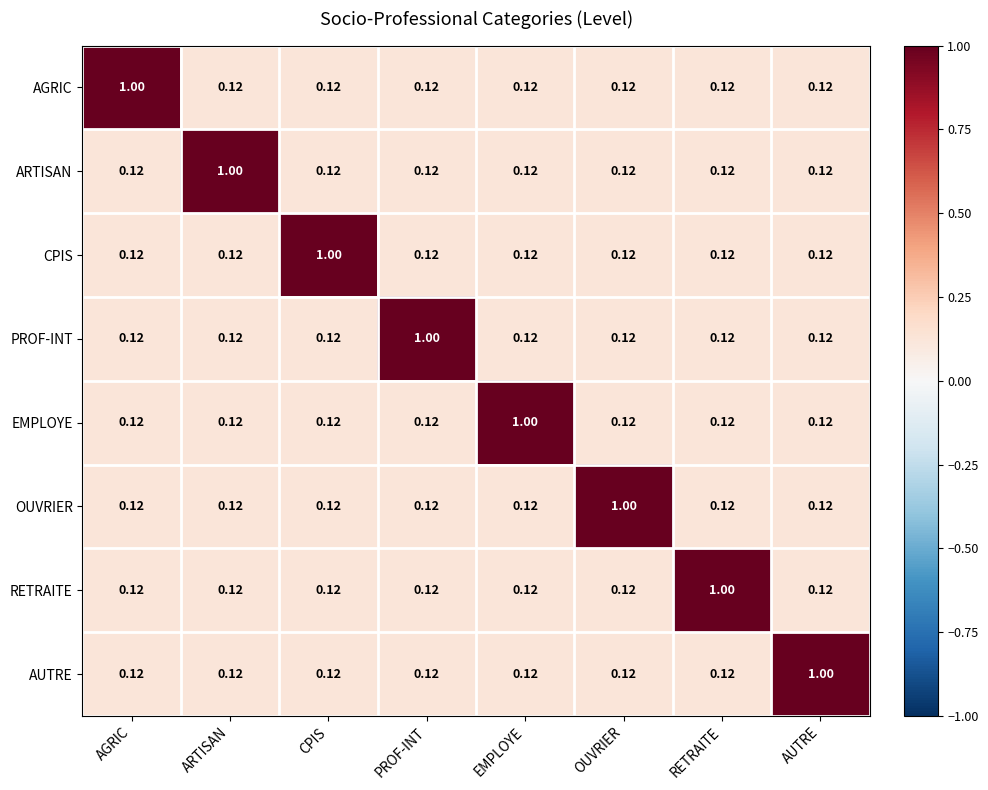

At which category is the sum across all series the highest?

AGRIC